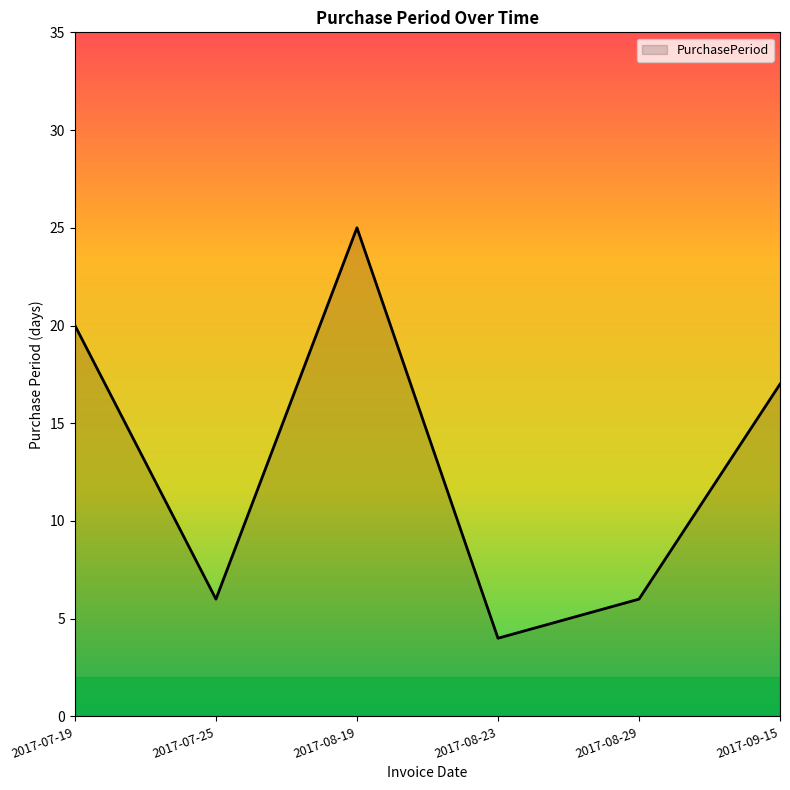

What is the greatest value displayed?

25